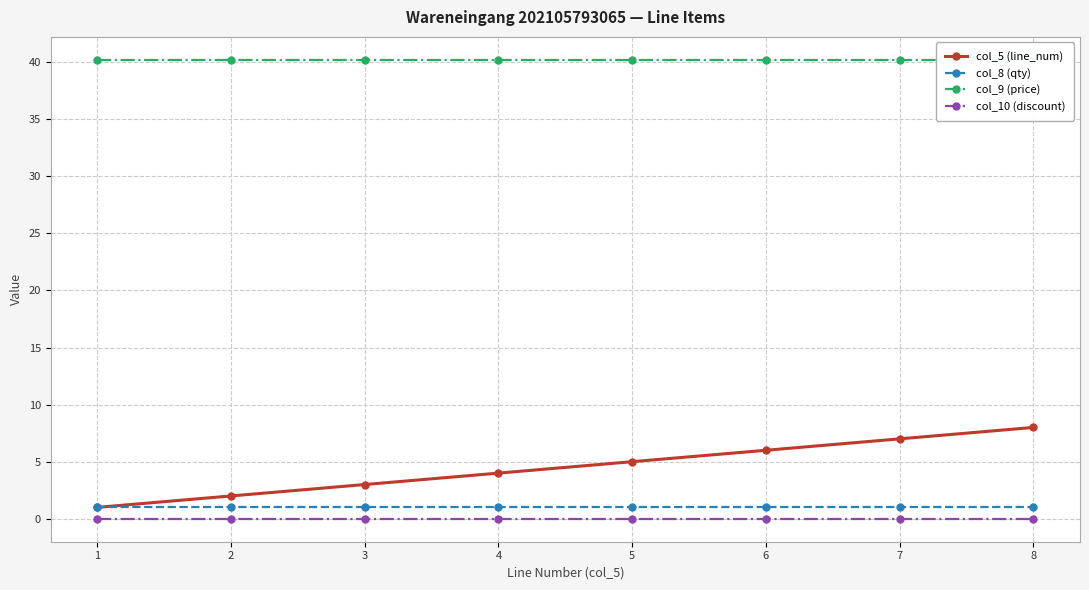

What is the difference between the highest and lowest values at 5?

40.2